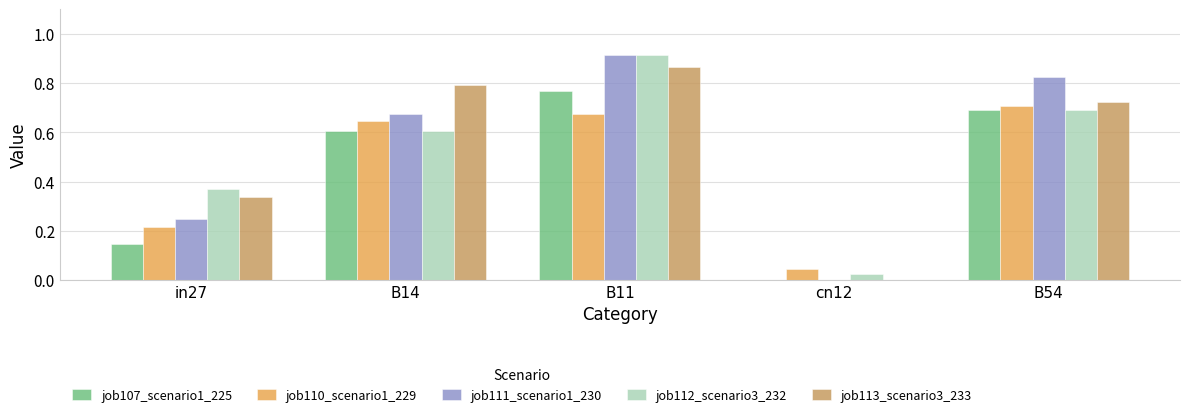

Is it true that job112_scenario3_232 equals 0.5 at B54?

False